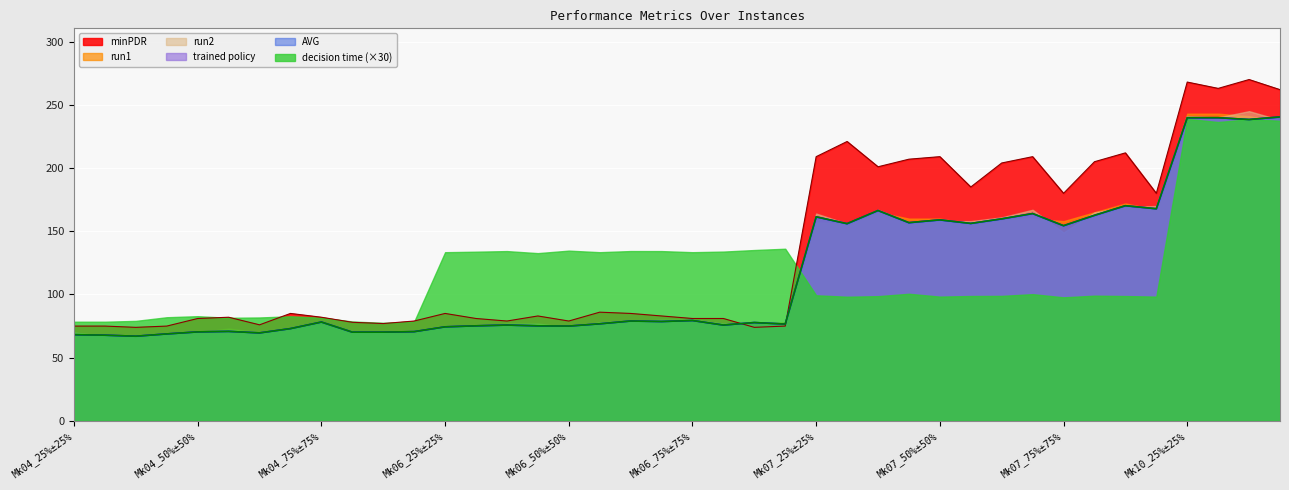

True or false: minPDR has more than 0 interior local peaks.

True